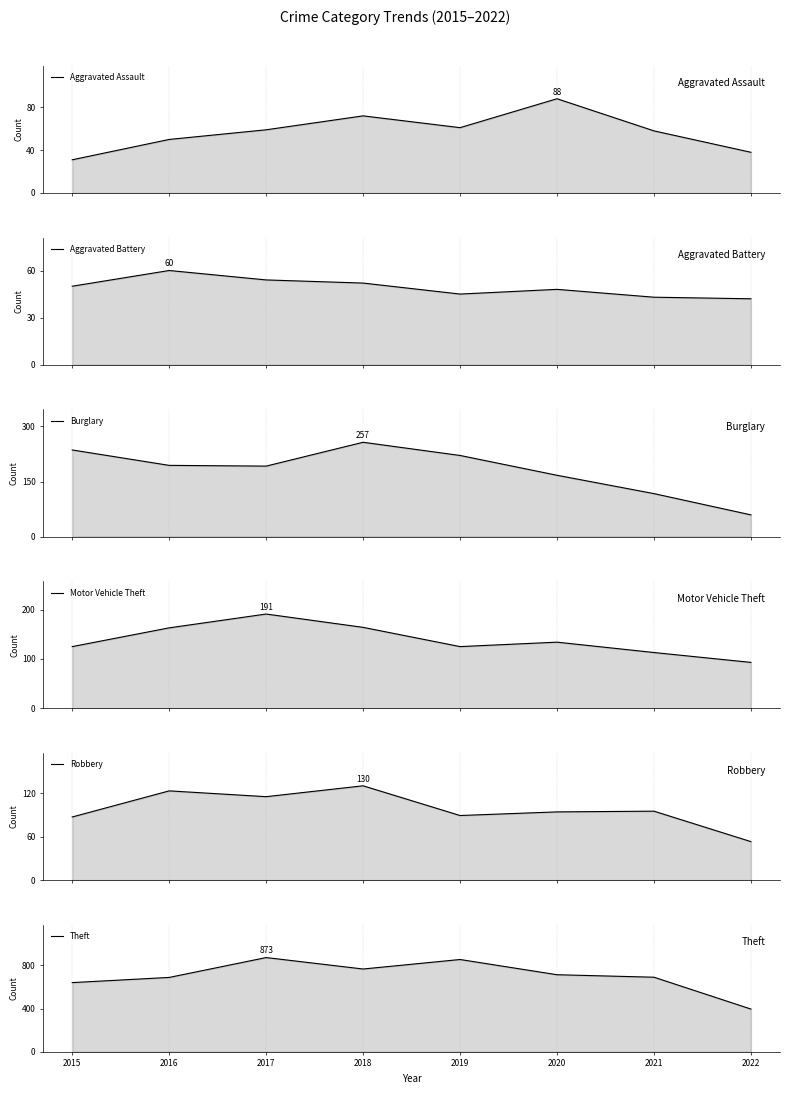

Where is the first local minimum for Theft?

2018